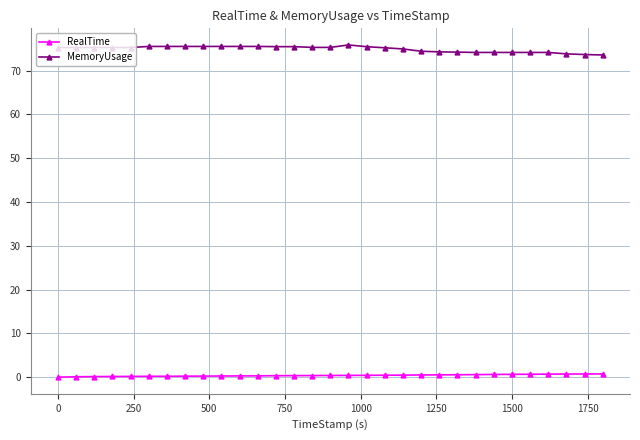

Count the number of data series in this chart.

2